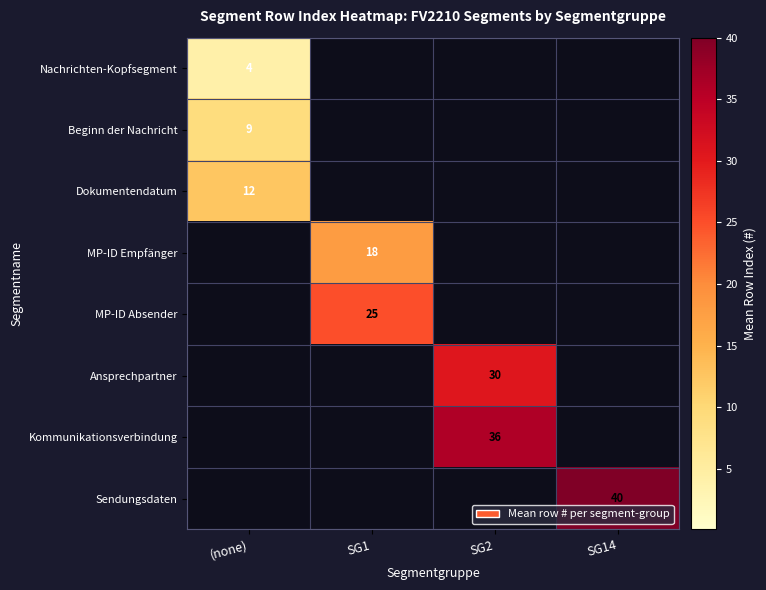

The Beginn der Nachricht series shows 15 at (none). True or false?

False